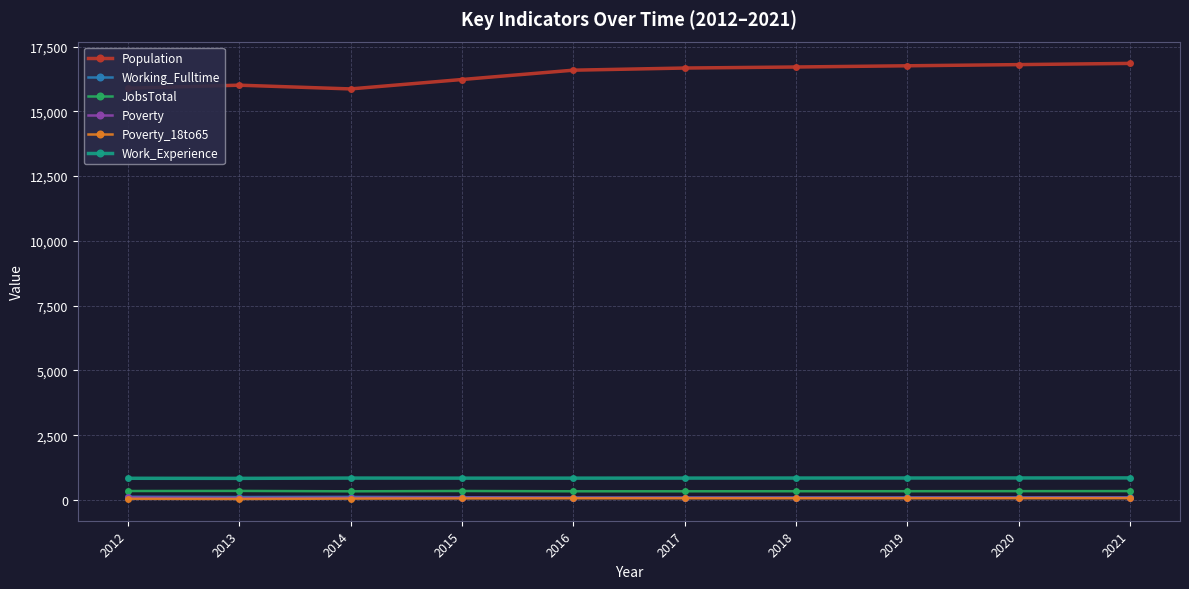

What is the lowest value of the Population series?

15864